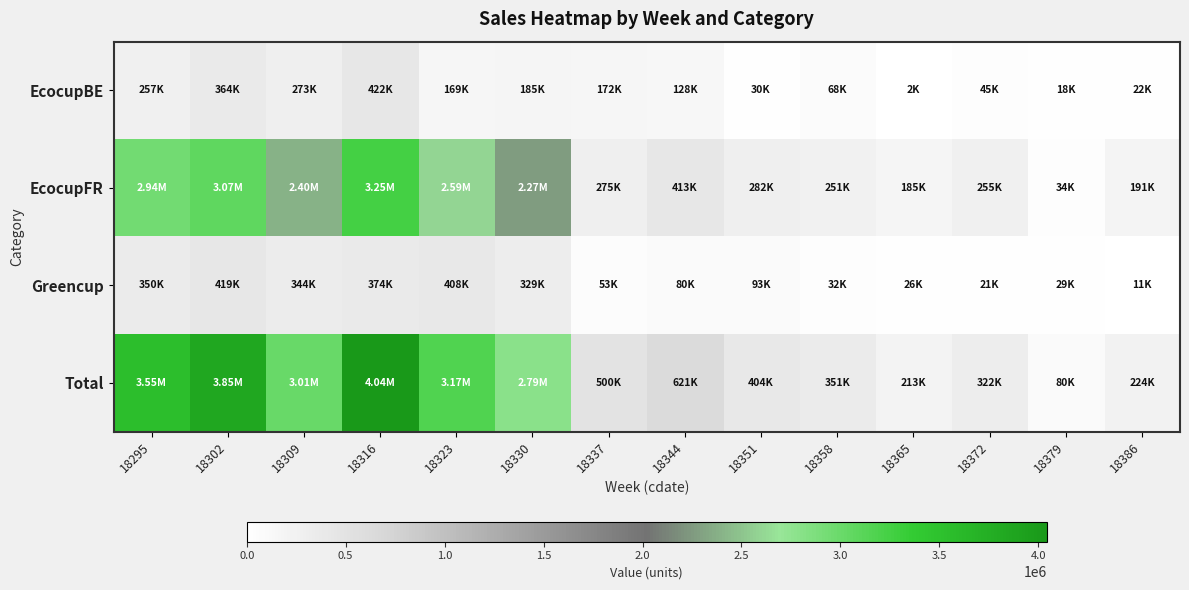

At how many categories does at least one series exceed 2423548?

6